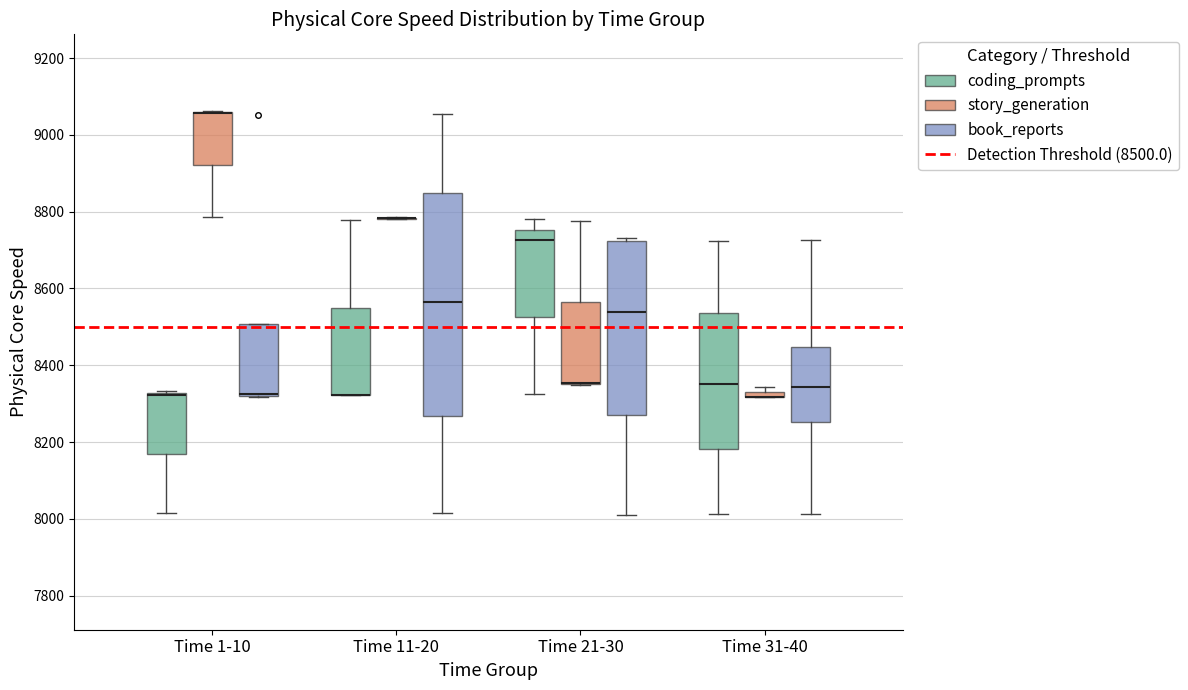

Where does the upper whisker of the box for Time 31-40 (coding_prompts) end on the y-axis? The values are not printed on the chart, so give them approximately, as read against the axis.

8720